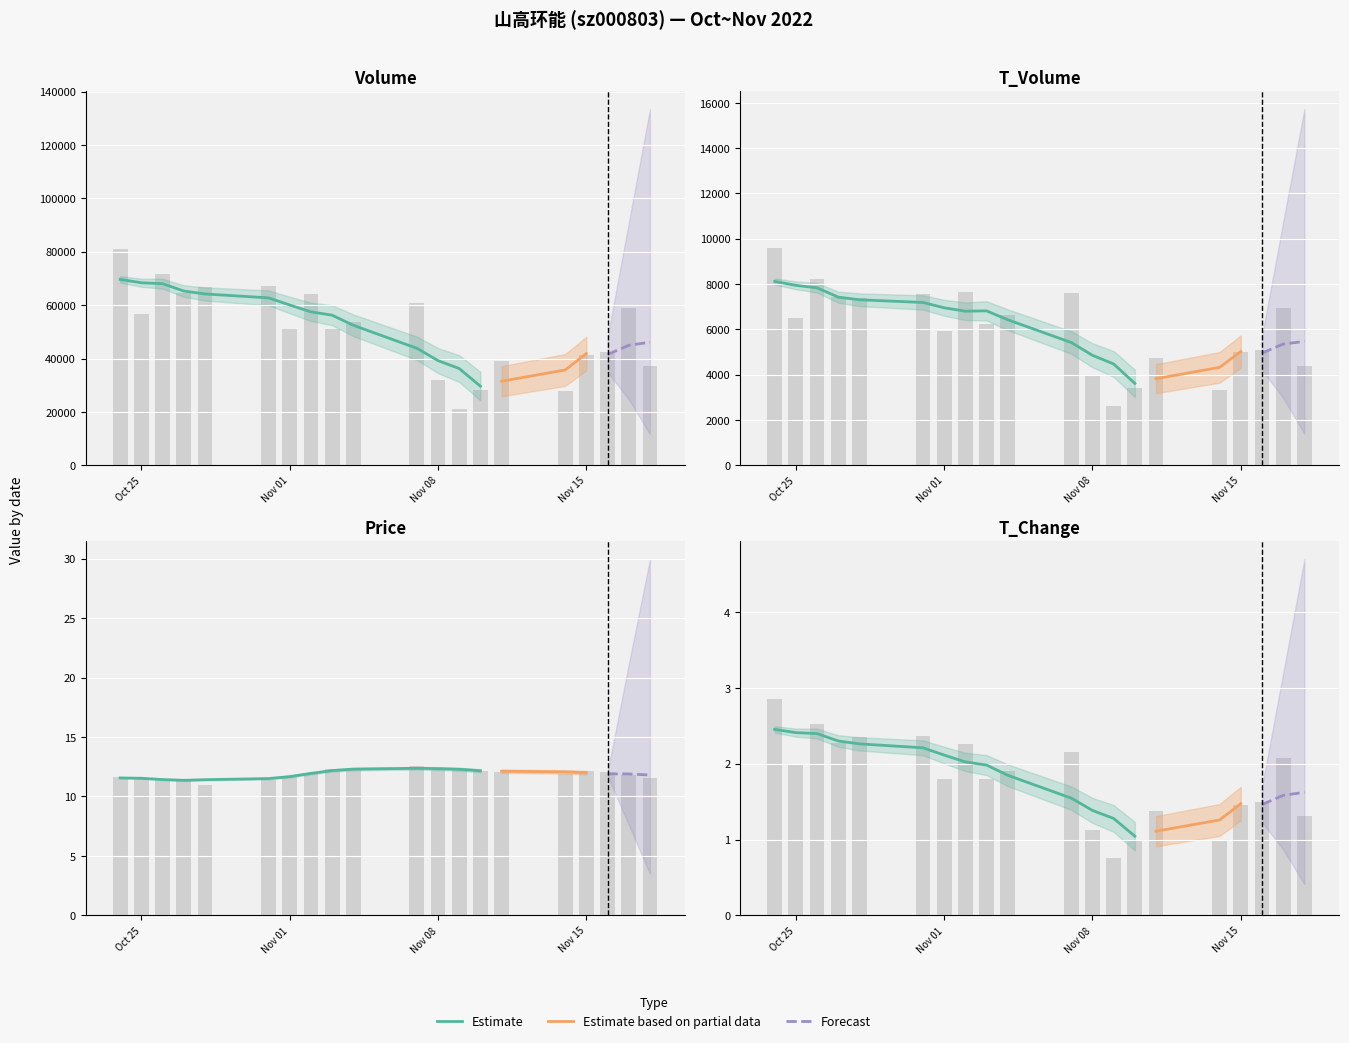

At 2022-11-18, list the series in order from smallest to largest.

t_change, price, t_volume, volume